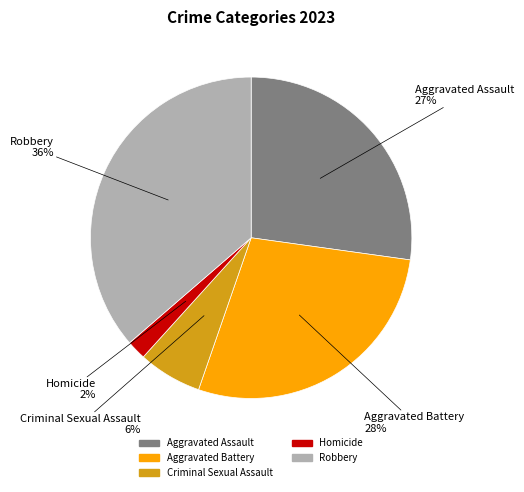

Rank the categories by value from highest to lowest.

Robbery, Aggravated Battery, Aggravated Assault, Criminal Sexual Assault, Homicide